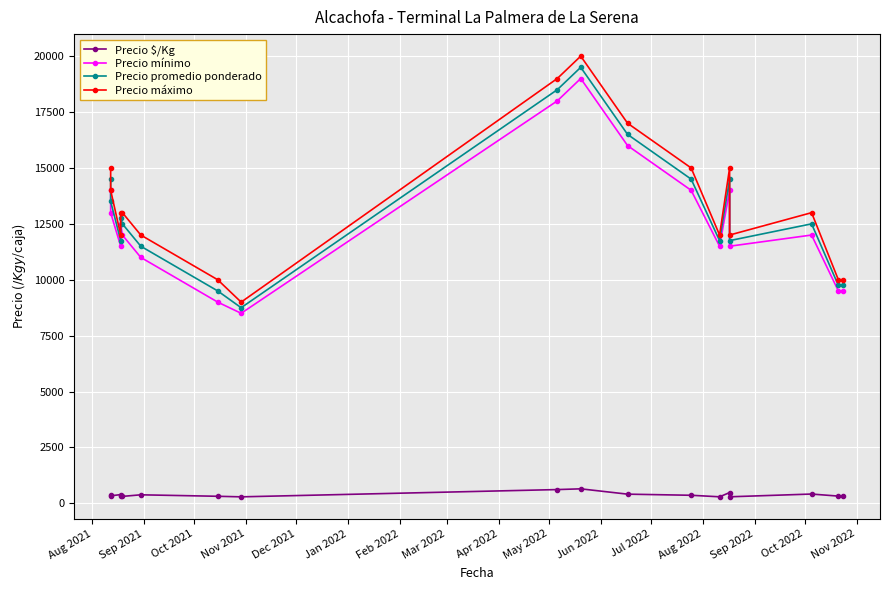

Does the chart display data point markers on the line(s)?

Yes